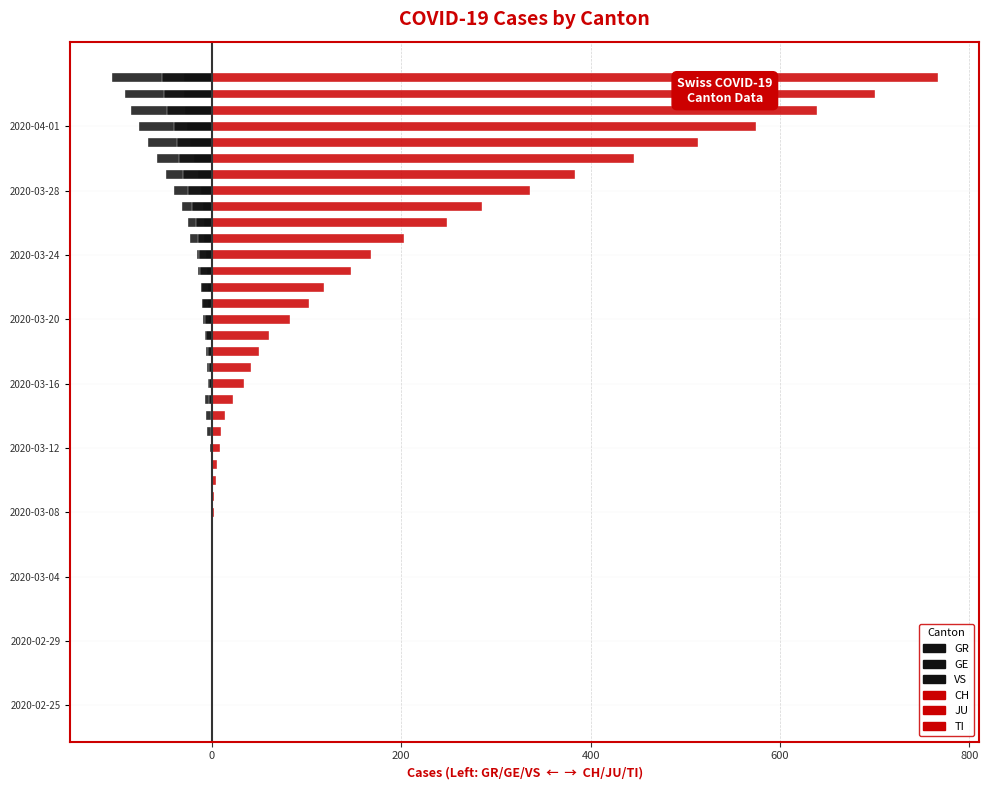

Is it true that TI equals 0.3 at 16?

False